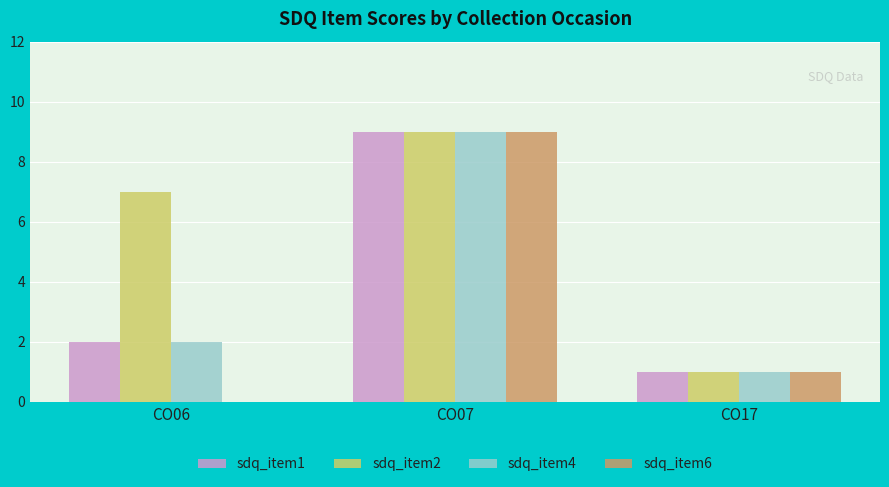

What is the sum of the sdq_item4 values at CO06 and CO17?

3